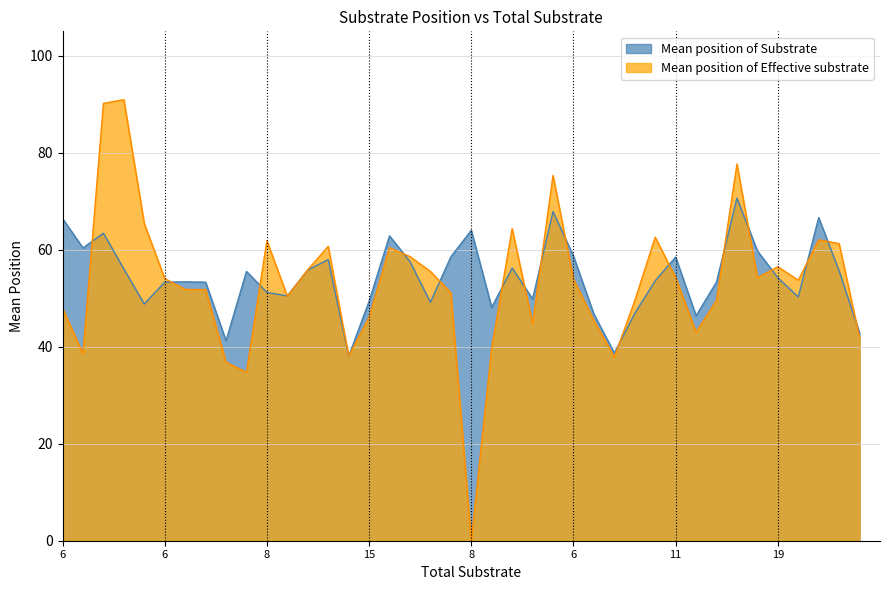

How many values in the Mean position of Substrate series exceed 54?

20